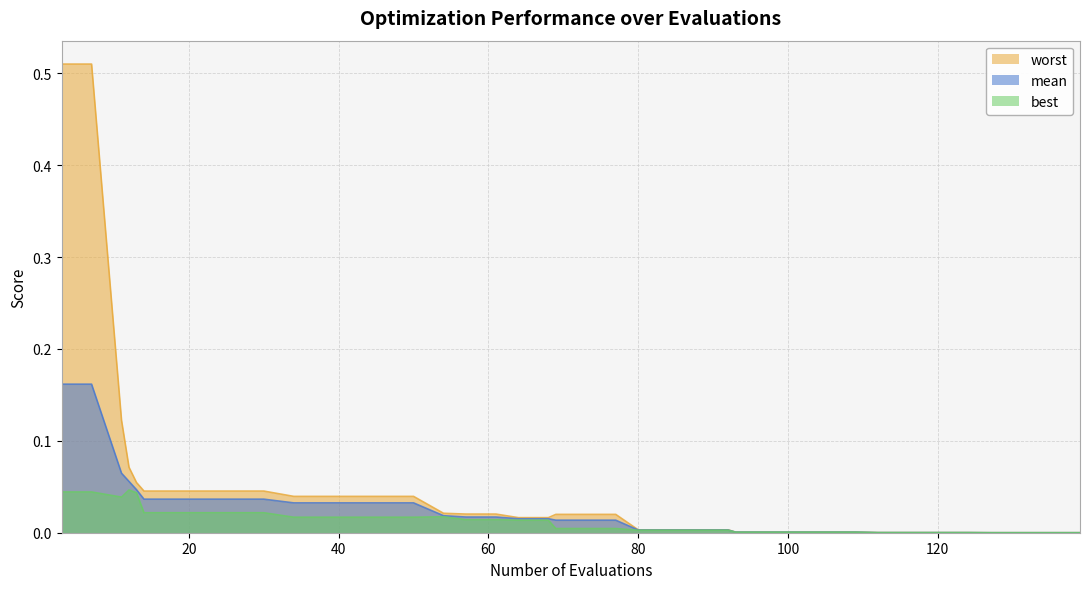

True or false: best and worst intersect in this chart.

False